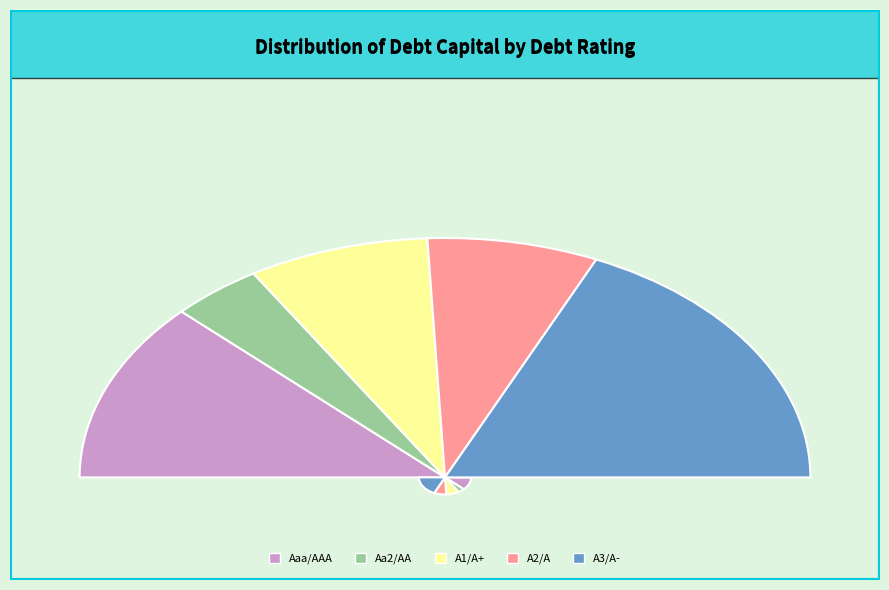

Do A2/A and Aaa/AAA together represent more than half of the pie?

Yes